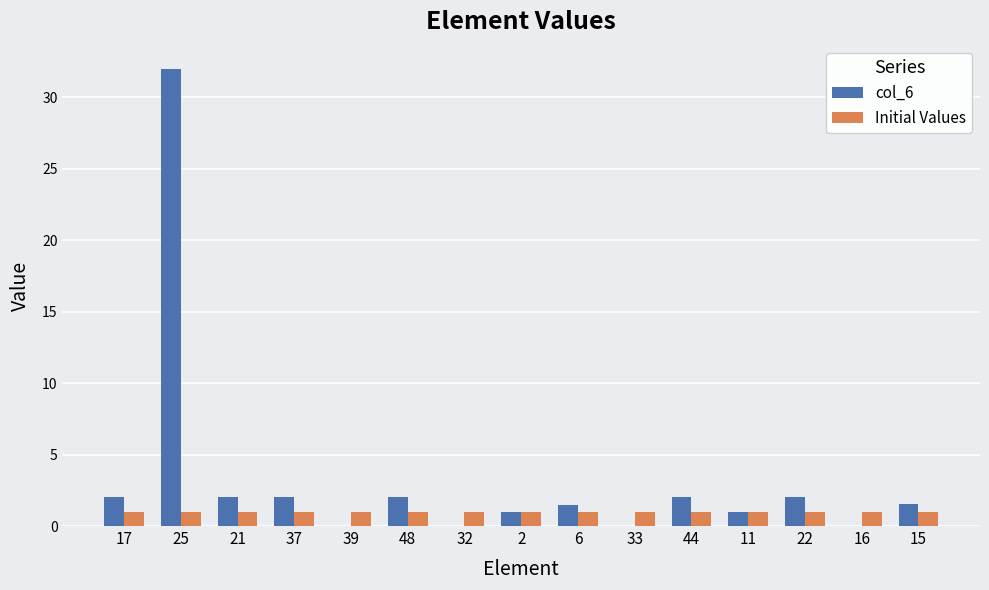

What is the greatest value displayed?

32.0